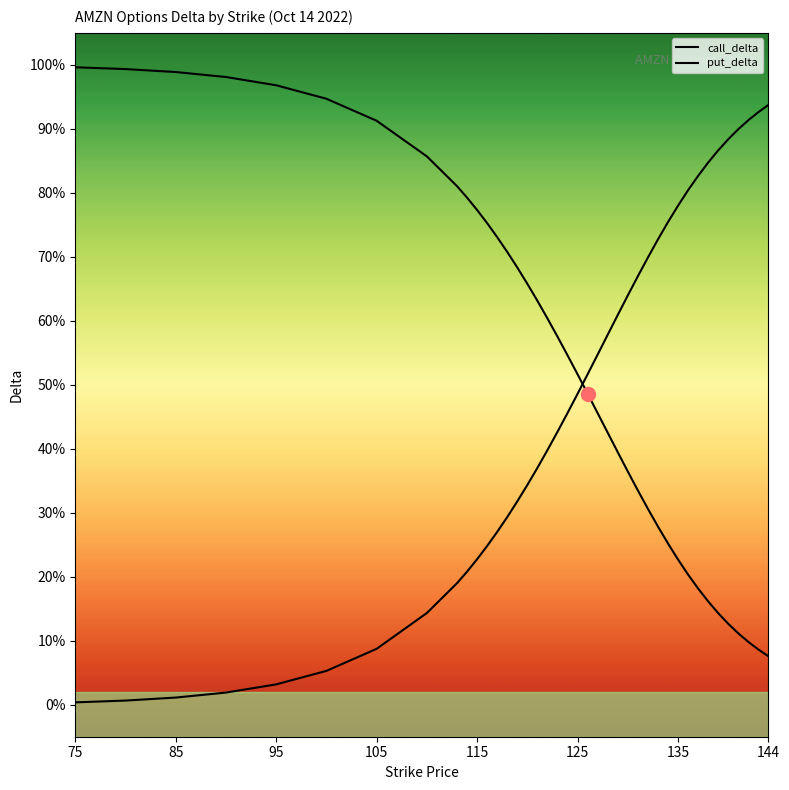

Does the chart display data point markers on the line(s)?

No